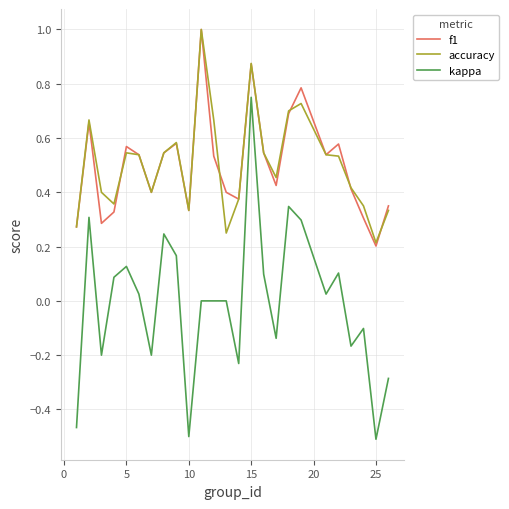

True or false: kappa and accuracy intersect in this chart.

False